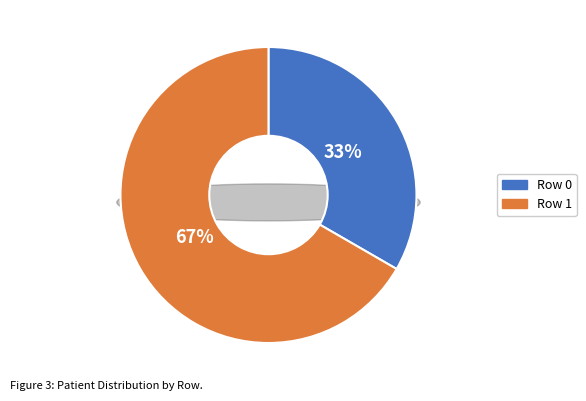

Combined, what portion of the pie is Row 1 and Row 0?

100.0%